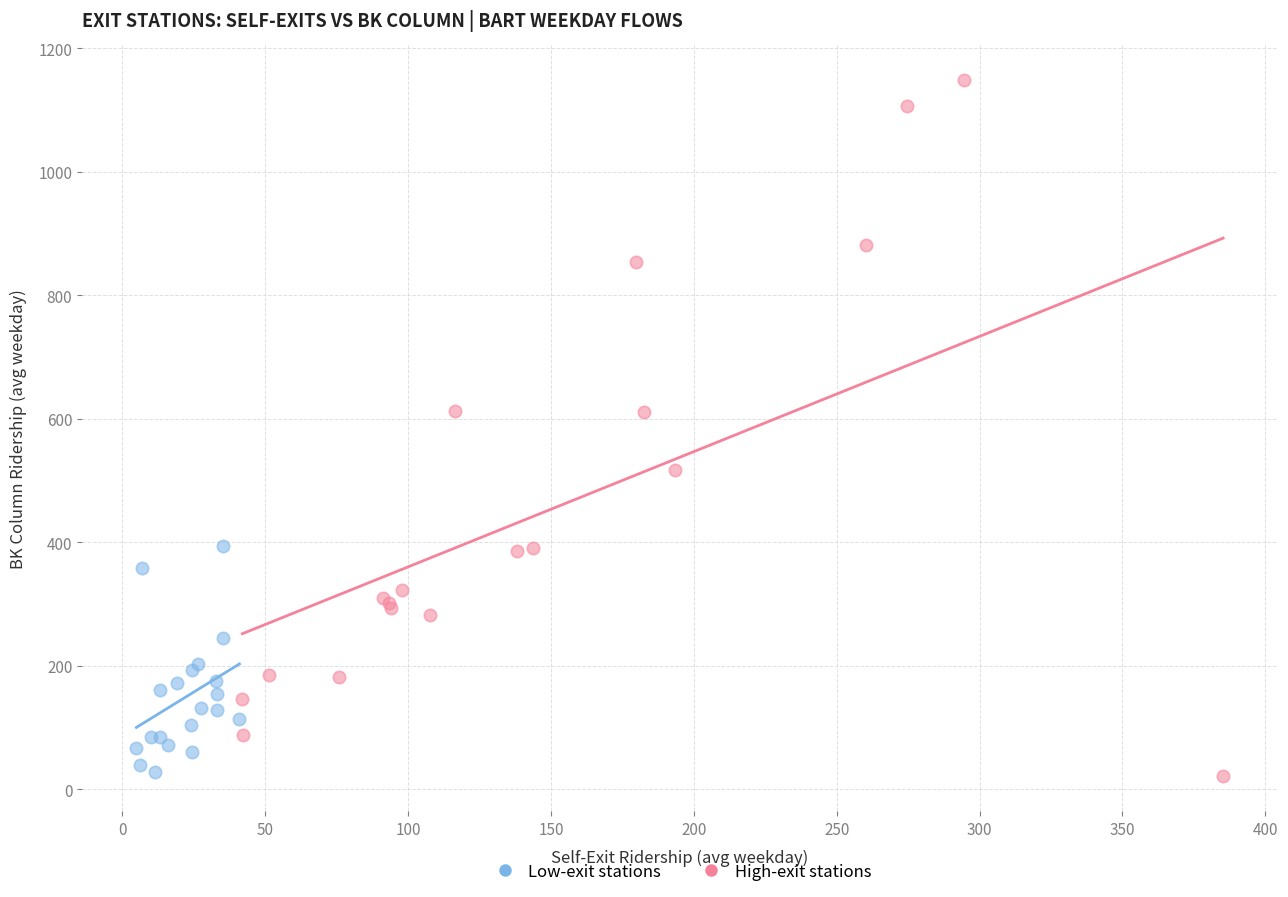

Which series has the widest spread of Y values?

High-exit stations